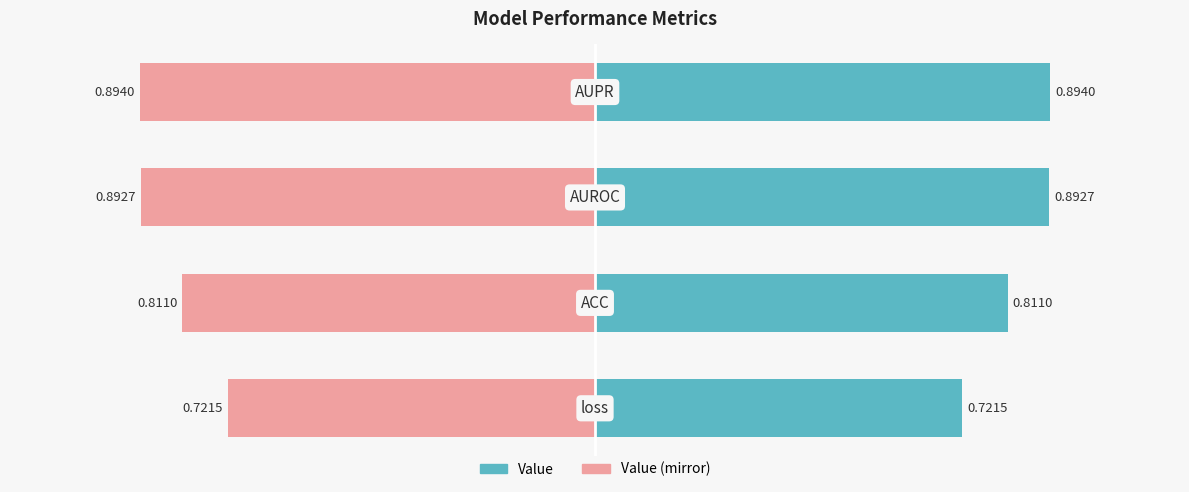

Are the bars grouped side by side (vs. stacked)?

Yes